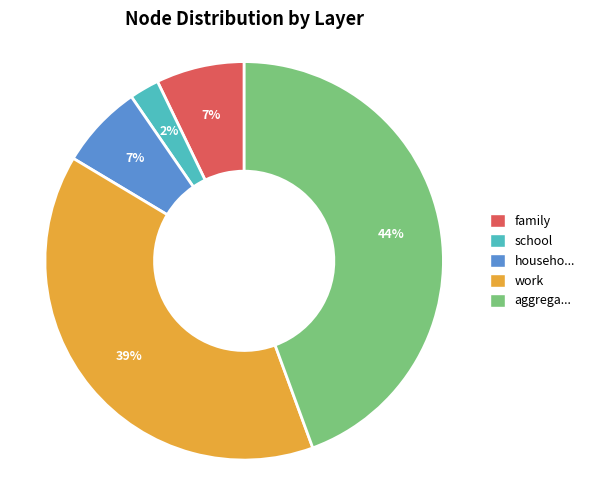

Is there any slice that represents more than half of the pie?

No